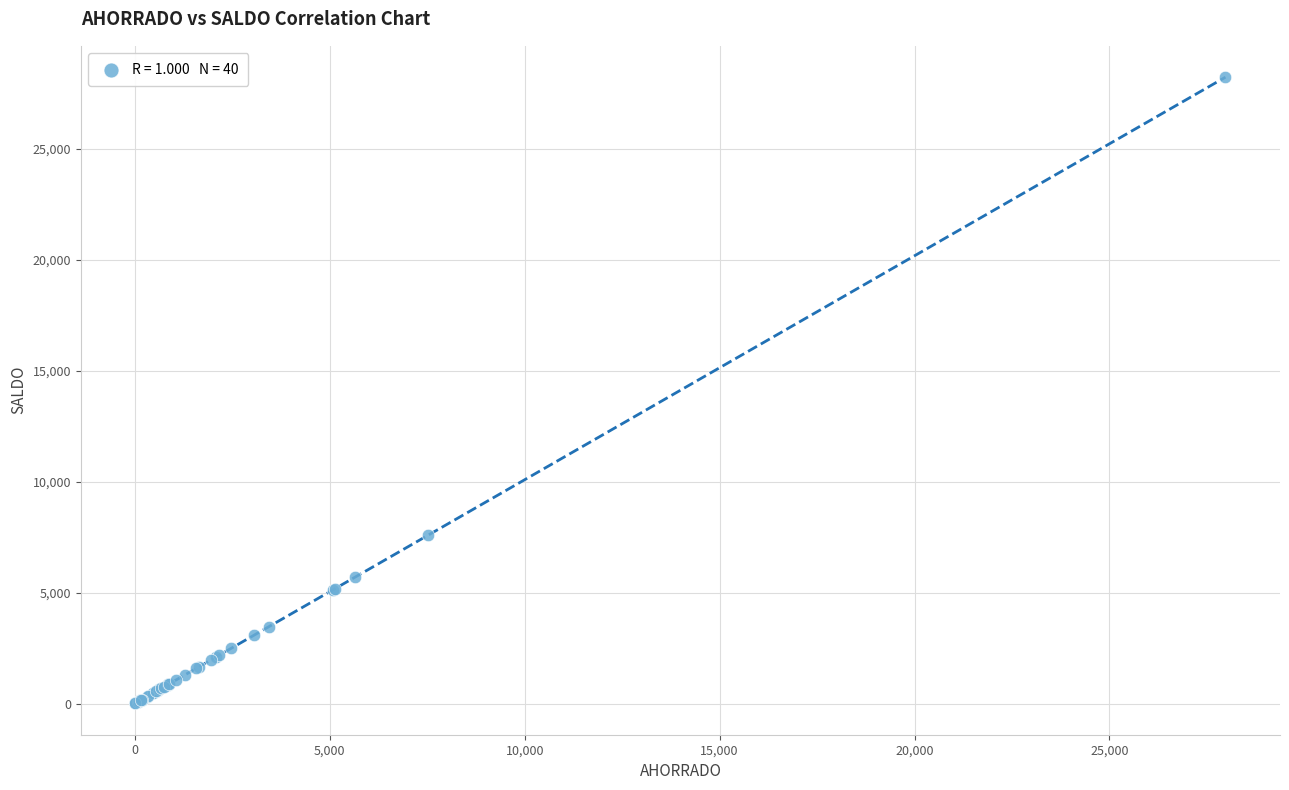

What Y value in the scatter plot is closest to 14117?

7591.1